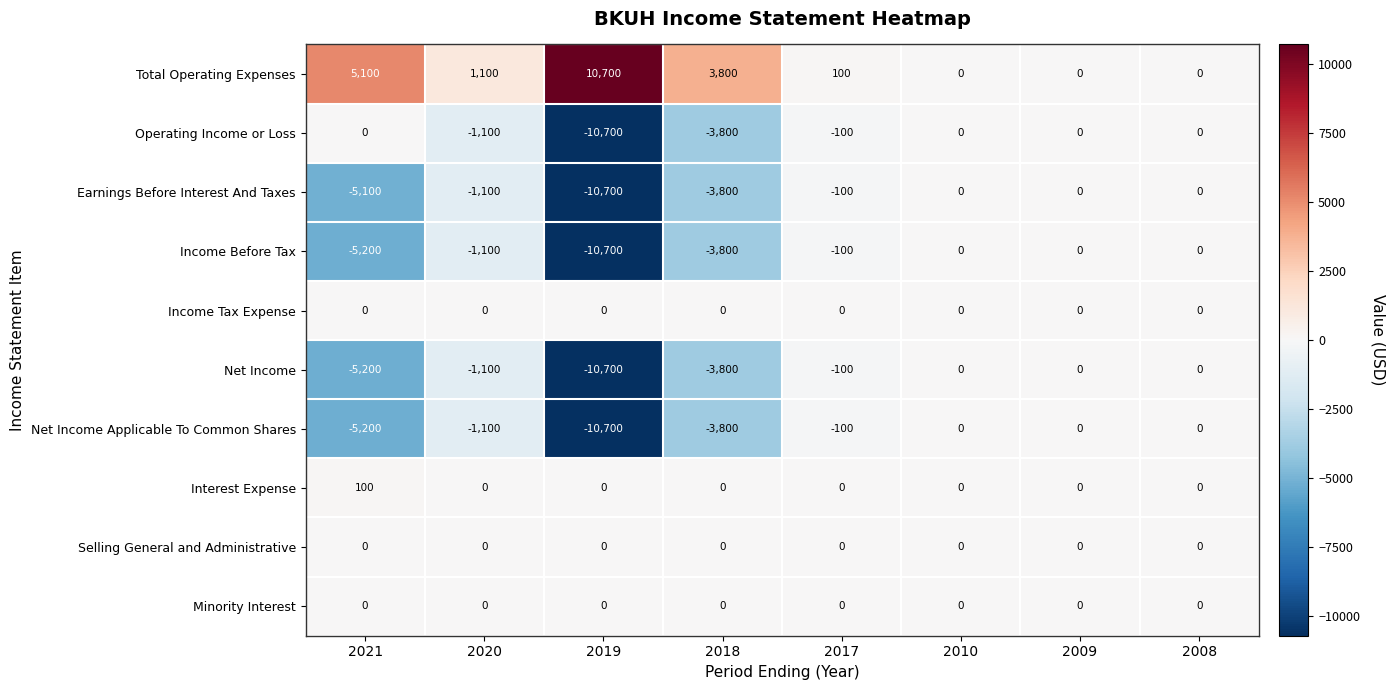

Which label corresponds to the smallest value in the chart?

2019